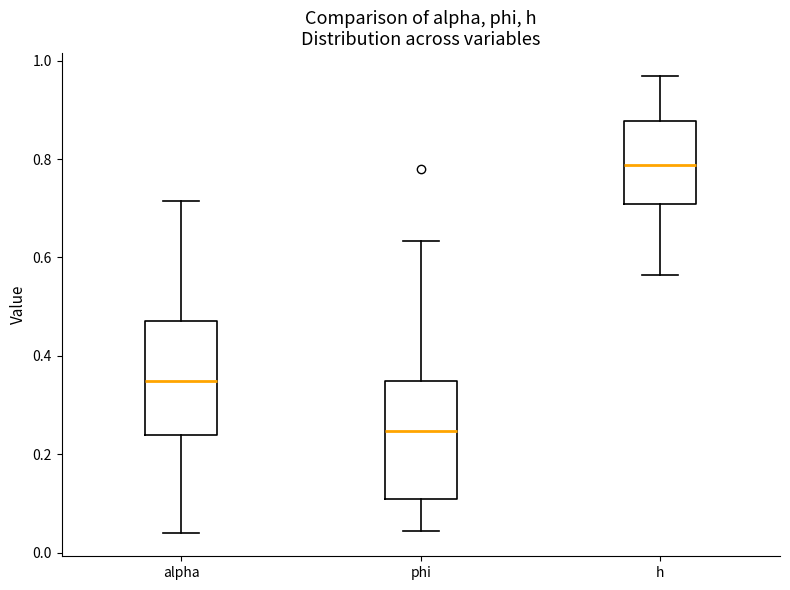

Reading left to right, transcribe this box plot: for each box, give where its median line is, the range the box spans, and where its two whiskers end, as read against the y-axis. The values are not printed on the chart, so give them approximately, as read against the axis.

alpha: median 0.34, box 0.24 to 0.48, whiskers 0.04 to 0.72
phi: median 0.24, box 0.10 to 0.34, whiskers 0.04 to 0.64
h: median 0.78, box 0.70 to 0.88, whiskers 0.56 to 0.96